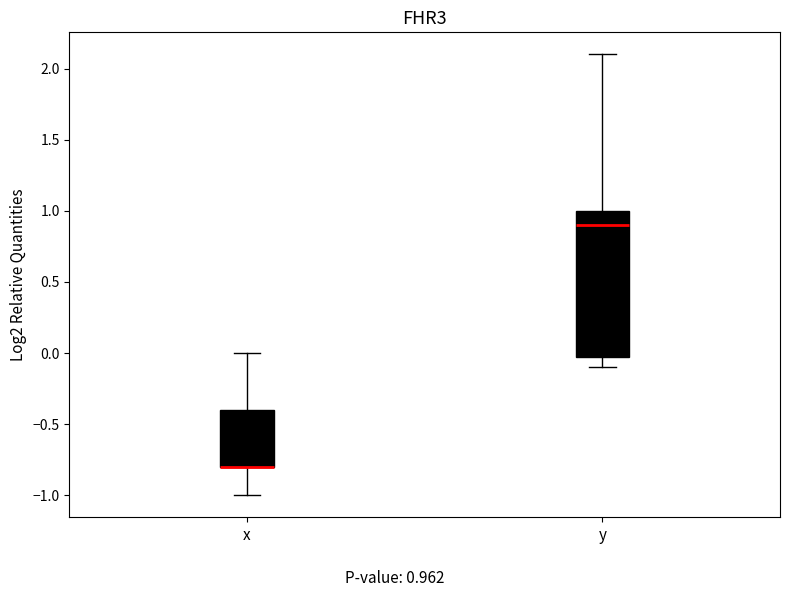

Reading left to right, transcribe this box plot: for each box, give where its median line is, the range the box spans, and where its two whiskers end, as read against the y-axis. The values are not printed on the chart, so give them approximately, as read against the axis.

x: median -0.8 (drawn on the box's lower edge), box -0.8 to -0.4, whiskers -1.0 to 0.0
y: median 0.9, box 0.0 to 1.0, whiskers -0.1 to 2.1